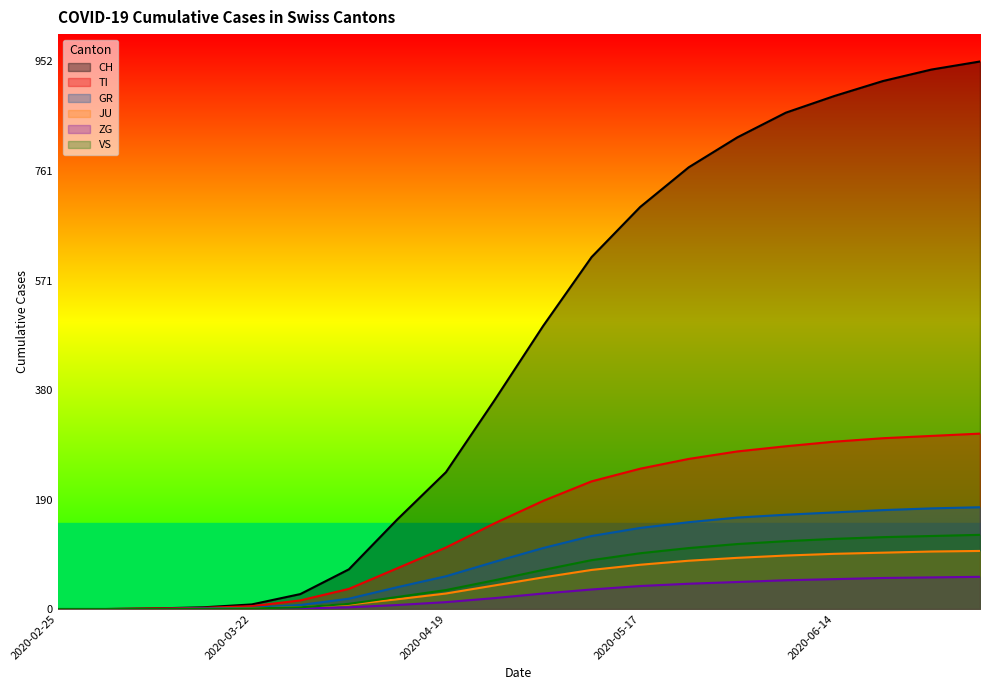

What is the sum of all CH values?

8818